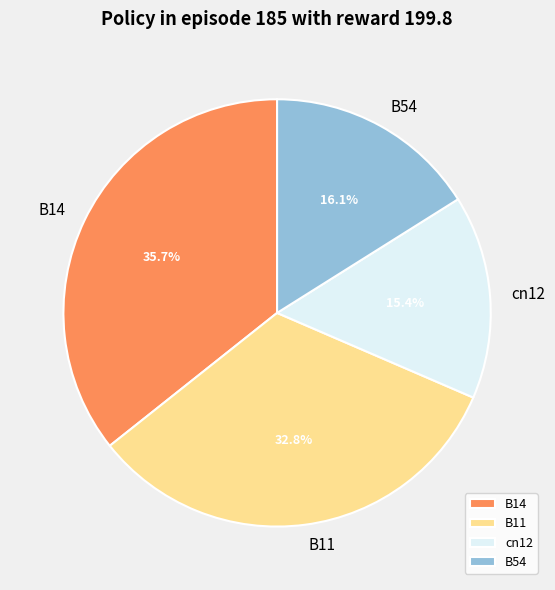

Which slice is the smallest?

cn12